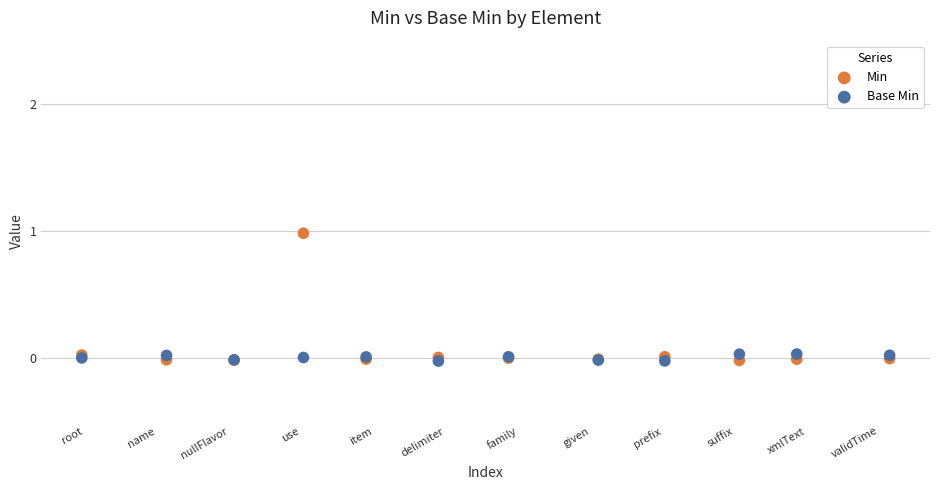

Which series has the widest spread of Y values?

Min